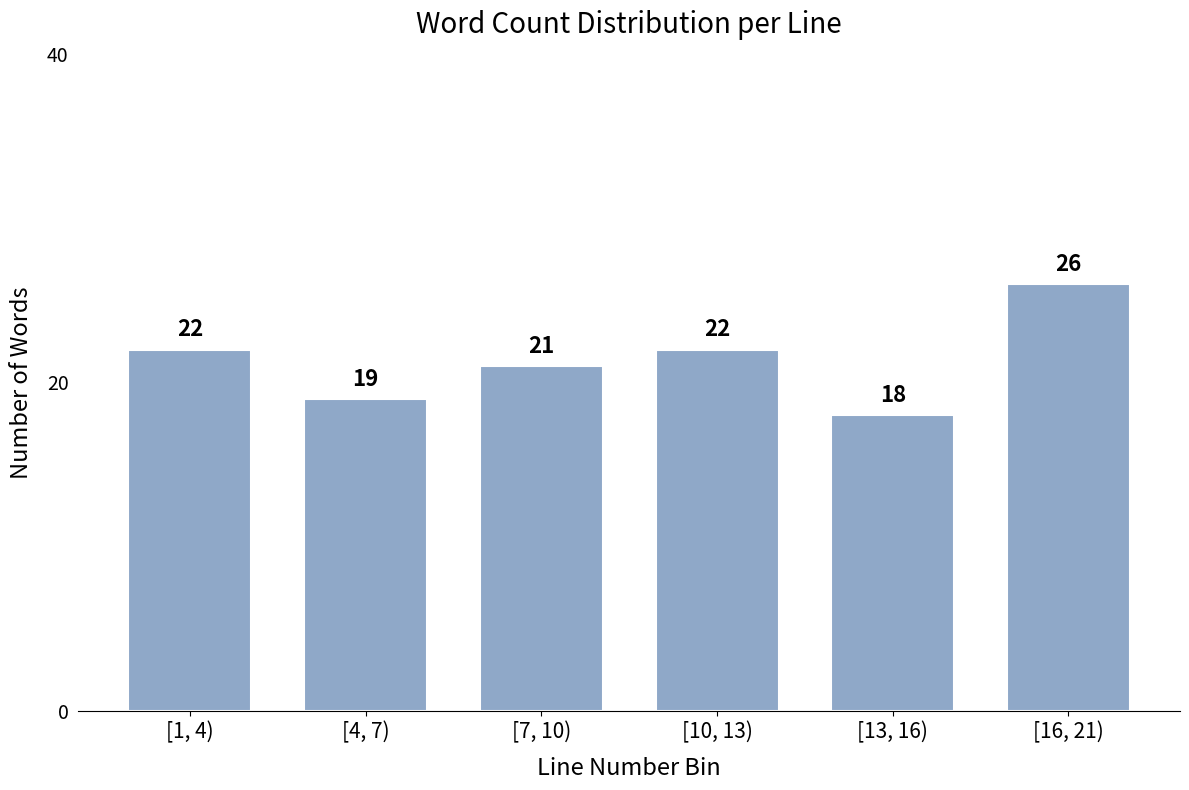

Reading left to right, extract all data points from this chart.

[1, 4)=22	[4, 7)=19	[7, 10)=21	[10, 13)=22	[13, 16)=18	[16, 21)=26